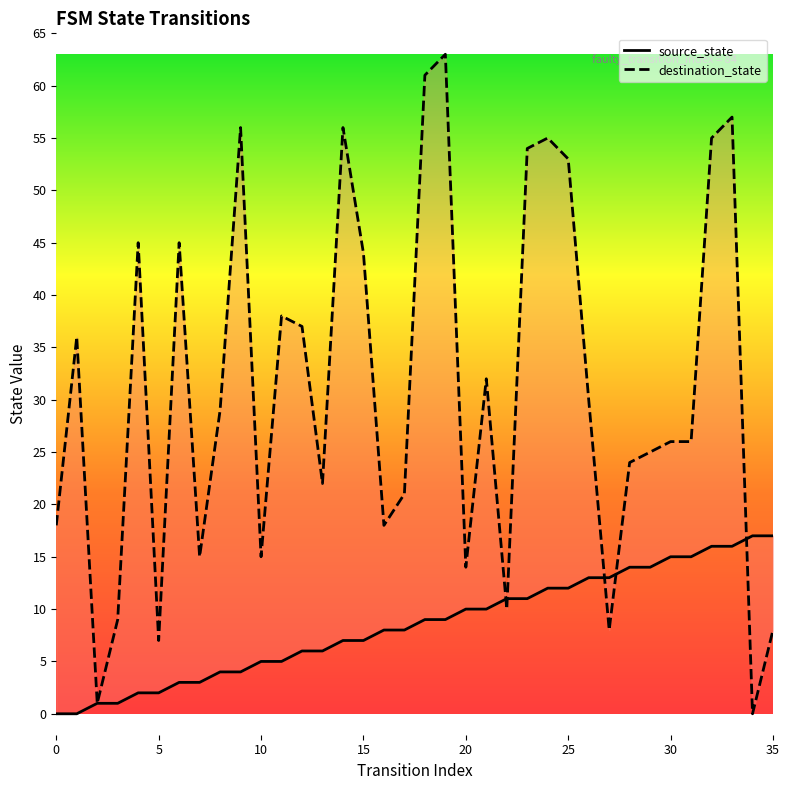

What is the average value of the destination_state series?

31